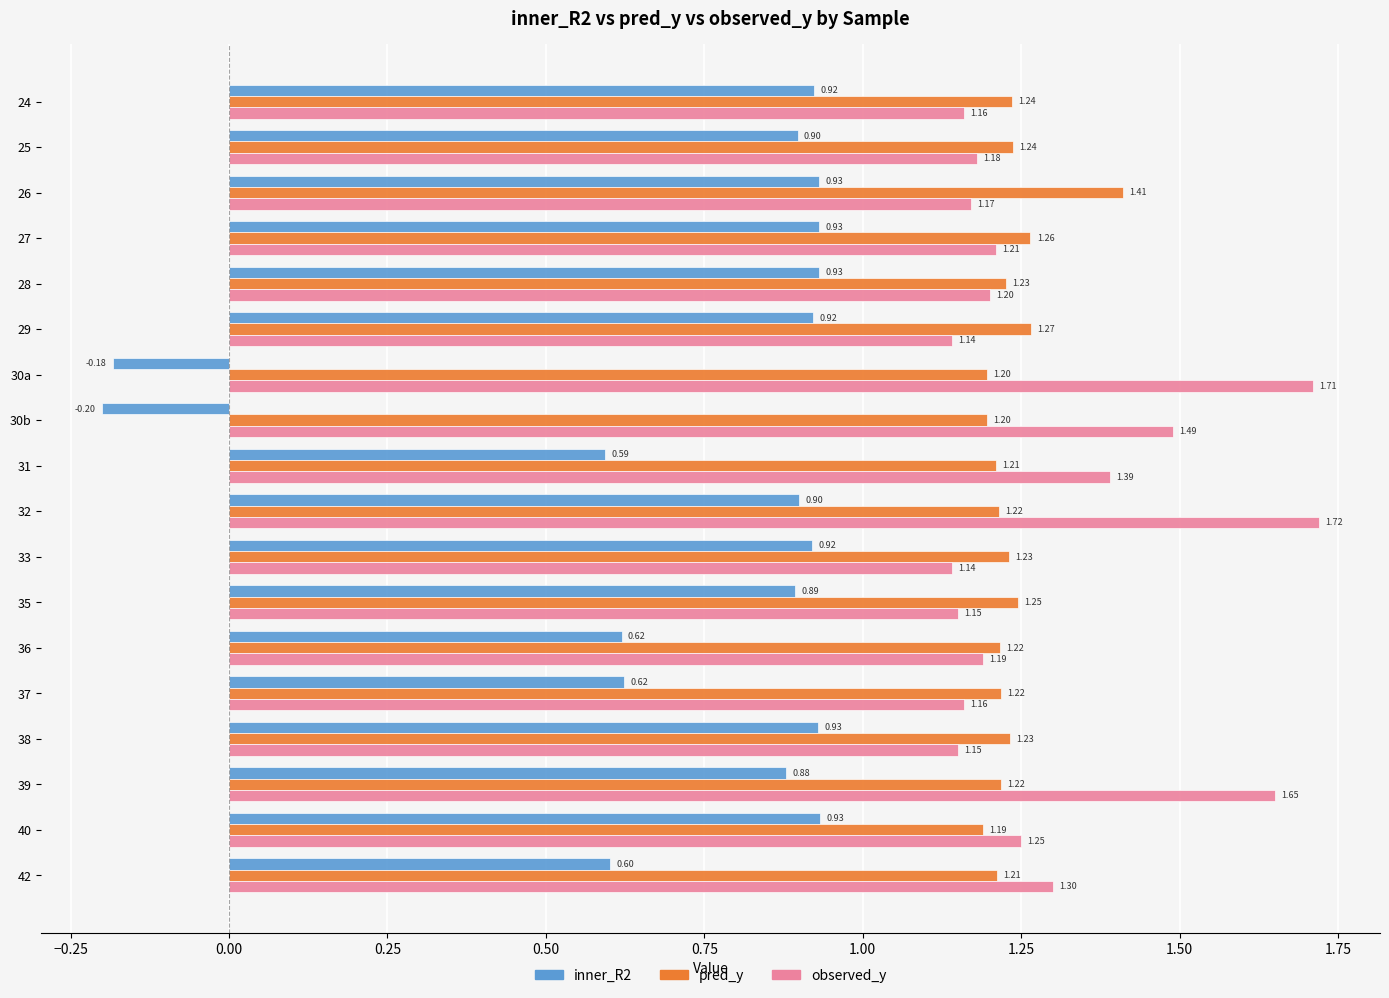

Count the observed_y values in the range 1 to 2.

18